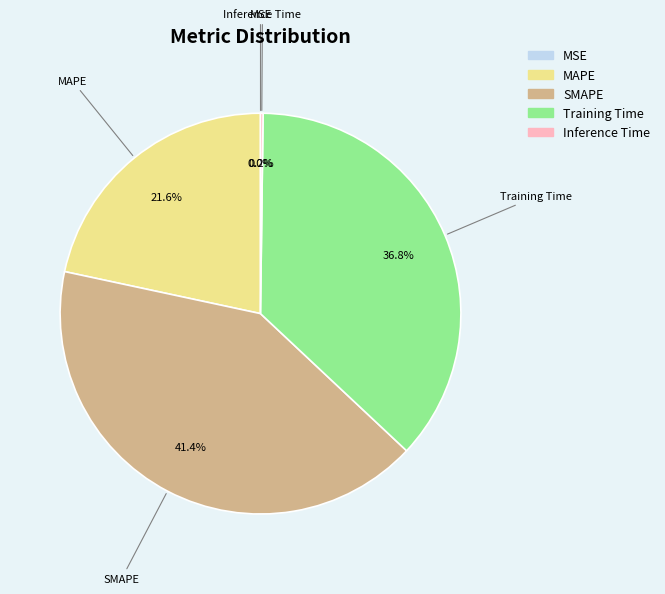

True or false: Training Time accounts for 37% of the total.

True